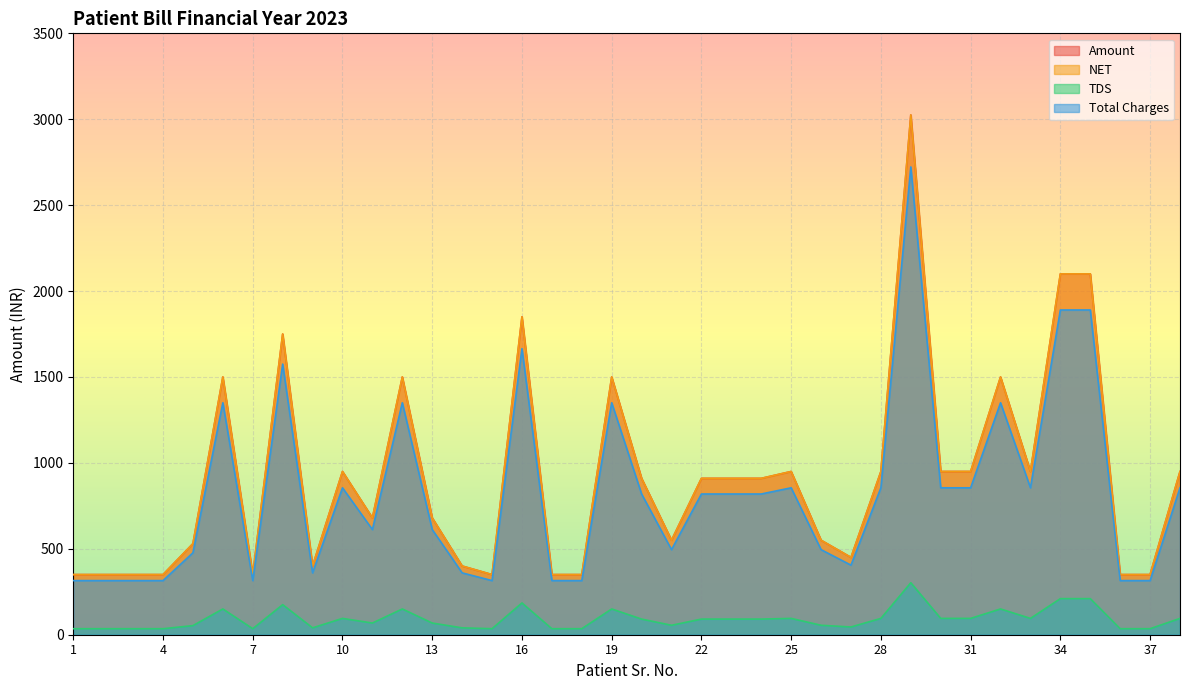

How many data points in TDS are less than 91?

18